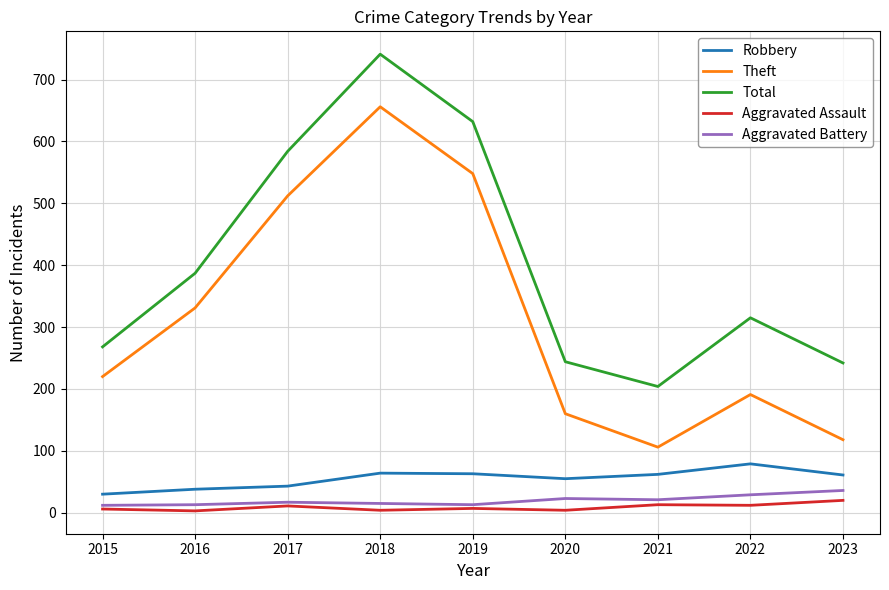

In Aggravated Battery, how many points are lower than both neighbors (excluding endpoints)?

2